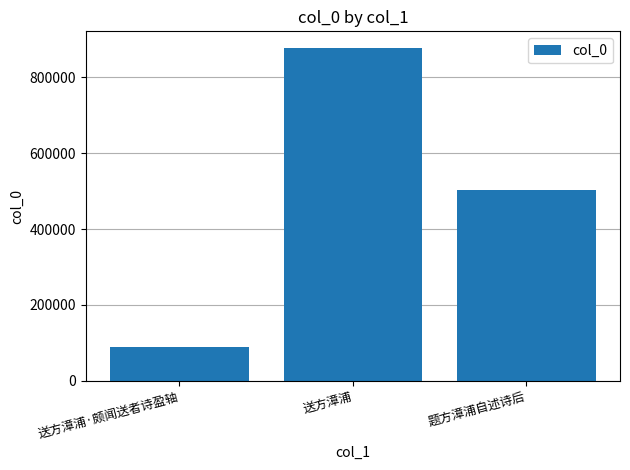

What is the average value?

489204